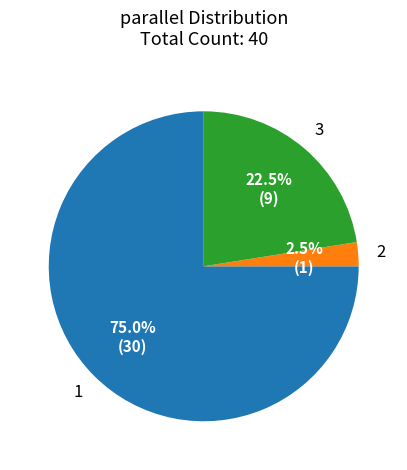

Count the number of slices in the pie.

3